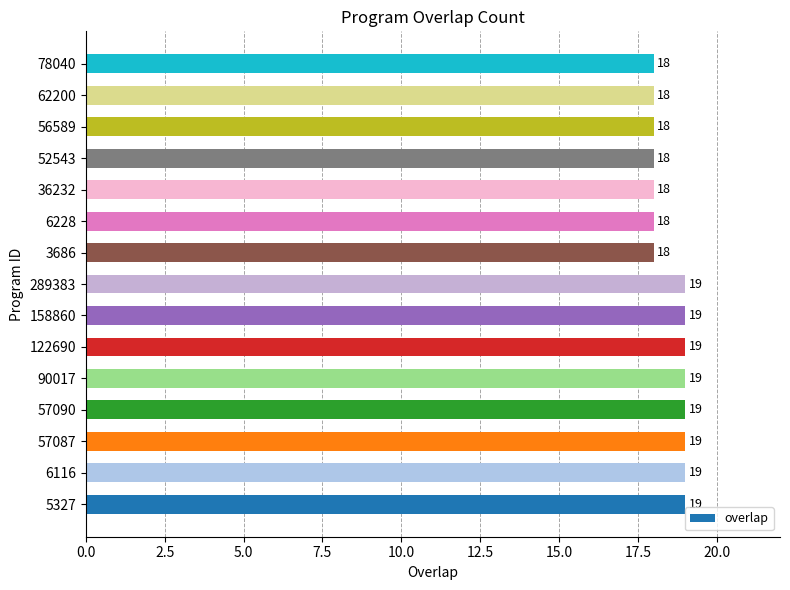

What is the average value?

19